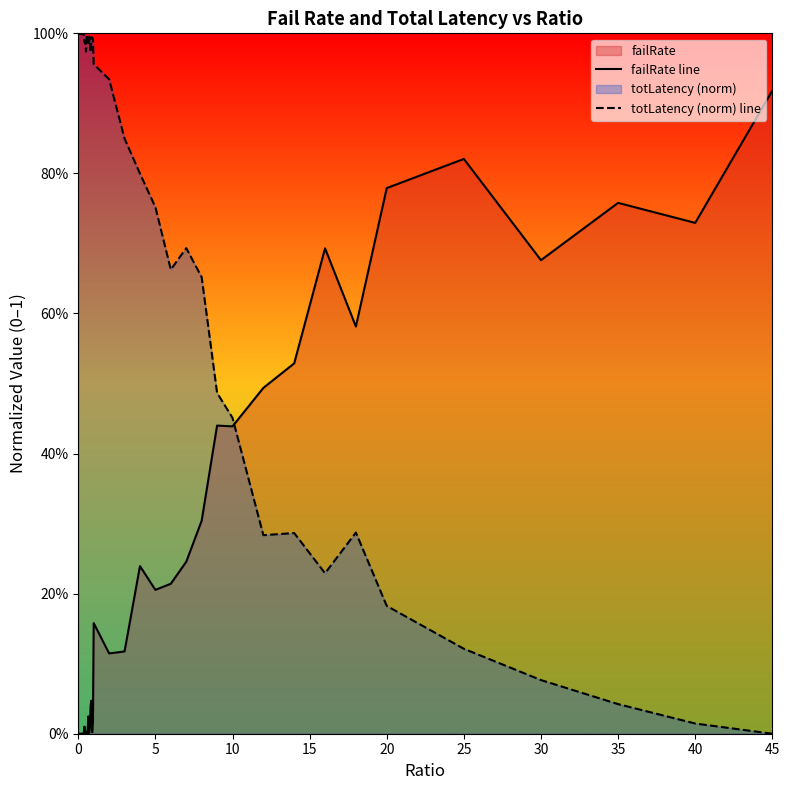

Reading right to left, extract all data points from this chart.

failRate line: 0.9	0.7	0.8	0.7	0.8	0.8	0.6	0.7	0.5	0.5	0.4	0.4	0.3	0.2	0.2	0.2	0.2	0.1	0.1	0.2	0.0	0.0	0.0	0.0	0.0	0.0	0.0	0.0	0.0	0.0	0.0	0.0	0.0	0.0	0.0	0.0	0.0	0.0	0.0	0.0
totLatency (norm) line: 0.0	0.0	0.0	0.1	0.1	0.2	0.3	0.2	0.3	0.3	0.5	0.5	0.7	0.7	0.7	0.8	0.8	0.8	0.9	1.0	1.0	1.0	1.0	1.0	1.0	1.0	1.0	1.0	1.0	1.0	1.0	1.0	1.0	1.0	1.0	1.0	1.0	1.0	1.0	1.0